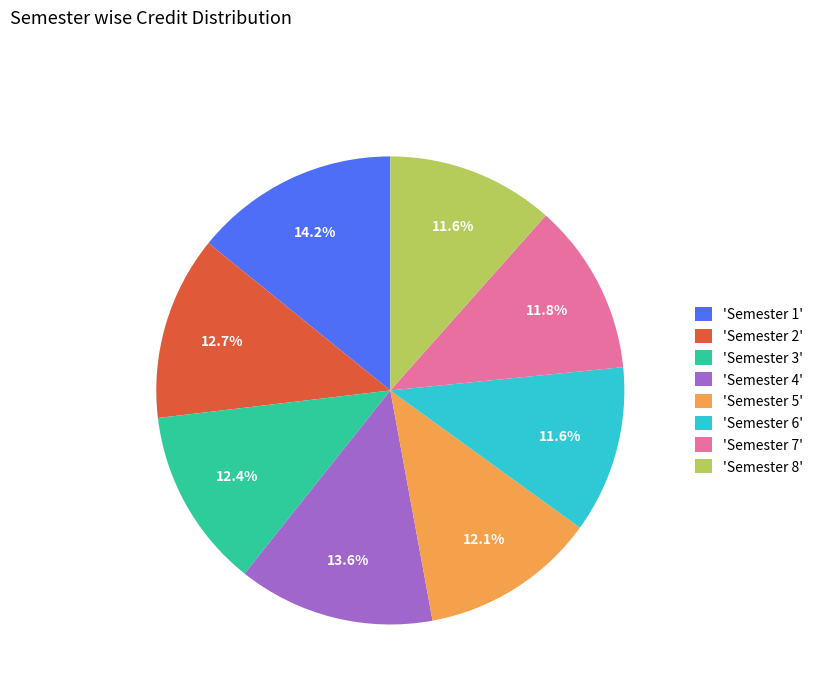

What percentage is NOT represented by 'Semester 1'?

85.8%